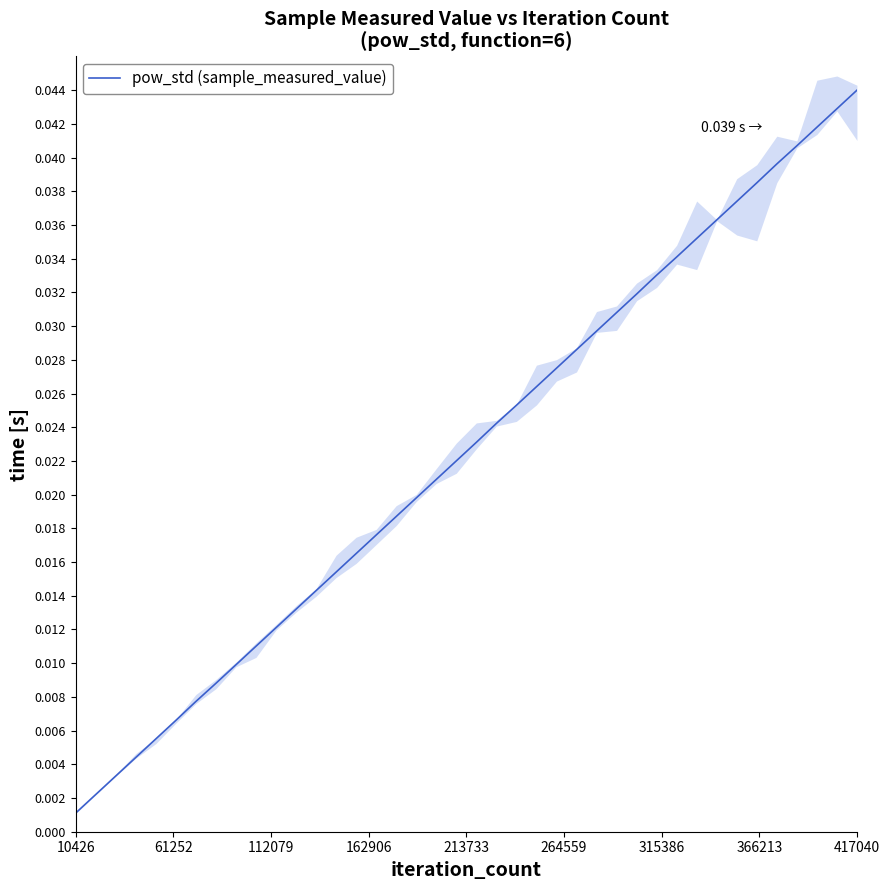

Is this an area chart (filled region under the line)?

No